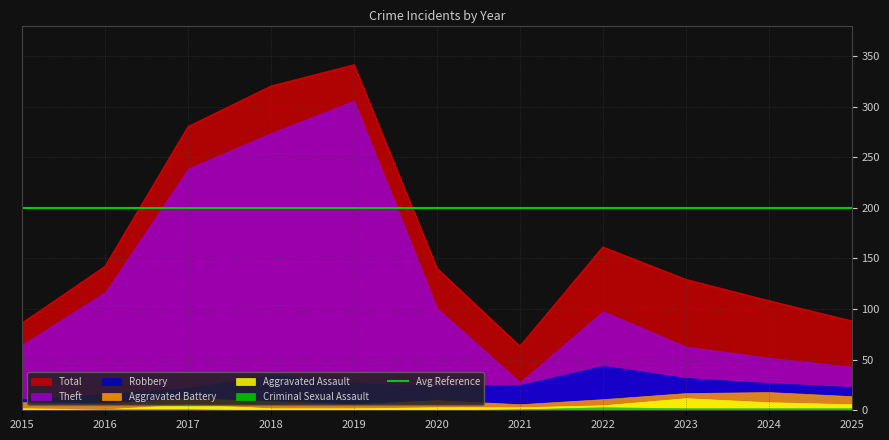

What are all the series names shown in the legend?

Total, Theft, Robbery, Aggravated Battery, Aggravated Assault, Criminal Sexual Assault